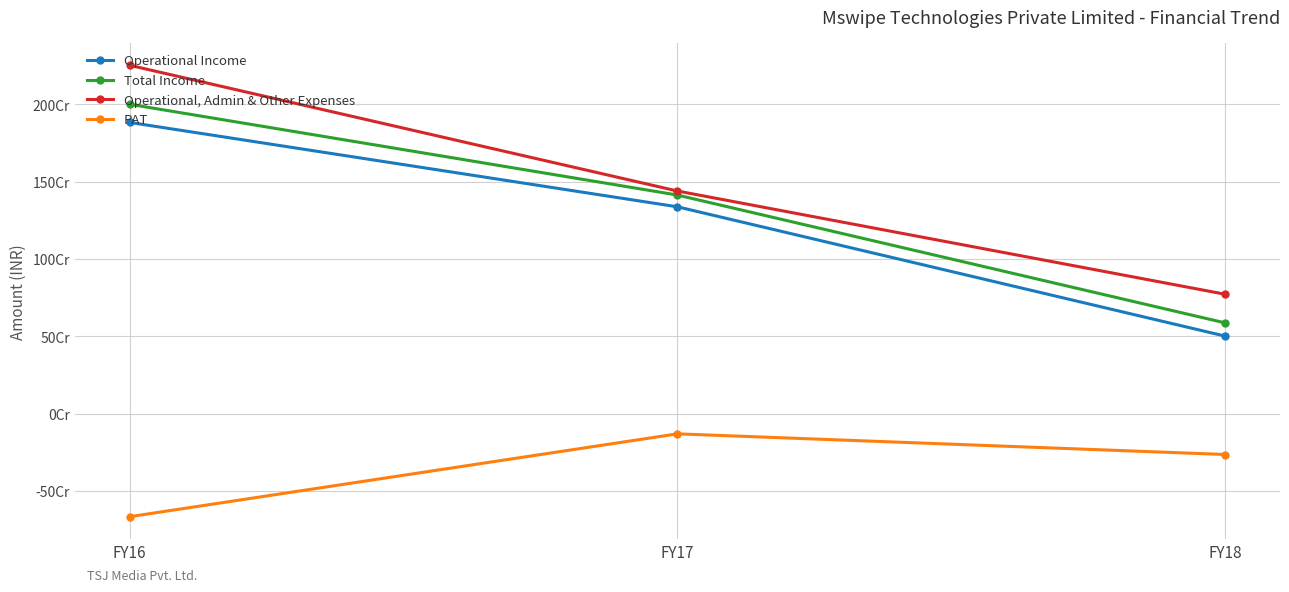

Is this an area chart (filled region under the line)?

No